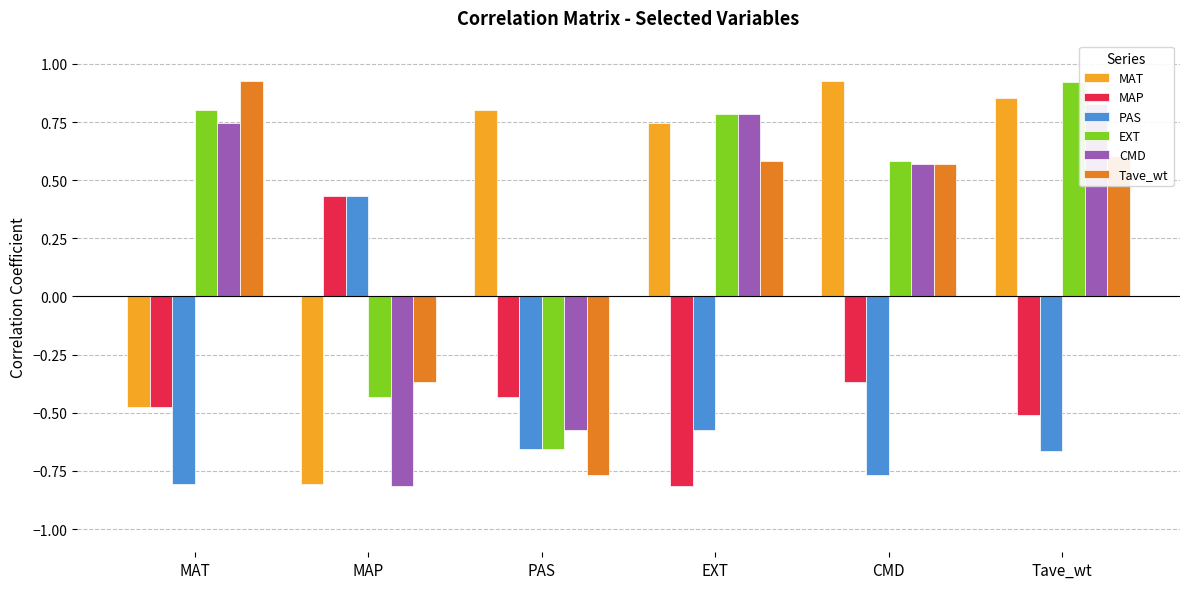

What is the label of the 5th bar from the left?

CMD